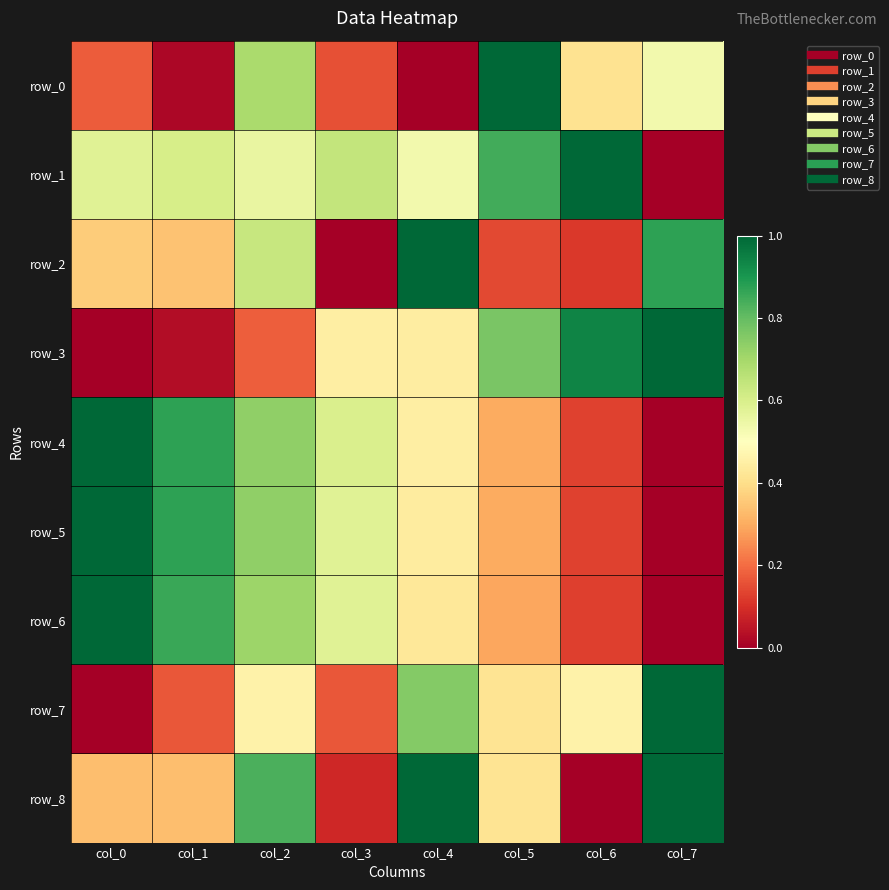

Reading left to right, extract all data points from this chart.

row_0: col_0=0.2	col_1=0.0	col_2=0.7	col_3=0.2	col_4=0.0	col_5=1.0	col_6=0.4	col_7=0.5
row_1: col_0=0.6	col_1=0.6	col_2=0.6	col_3=0.6	col_4=0.5	col_5=0.8	col_6=1.0	col_7=0.0
row_2: col_0=0.4	col_1=0.3	col_2=0.6	col_3=0.0	col_4=1.0	col_5=0.1	col_6=0.1	col_7=0.9
row_3: col_0=0.0	col_1=0.0	col_2=0.2	col_3=0.4	col_4=0.4	col_5=0.8	col_6=0.9	col_7=1.0
row_4: col_0=1.0	col_1=0.9	col_2=0.7	col_3=0.6	col_4=0.4	col_5=0.3	col_6=0.1	col_7=0.0
row_5: col_0=1.0	col_1=0.9	col_2=0.7	col_3=0.6	col_4=0.4	col_5=0.3	col_6=0.1	col_7=0.0
row_6: col_0=1.0	col_1=0.9	col_2=0.7	col_3=0.6	col_4=0.4	col_5=0.3	col_6=0.1	col_7=0.0
row_7: col_0=0.0	col_1=0.2	col_2=0.5	col_3=0.2	col_4=0.8	col_5=0.4	col_6=0.5	col_7=1.0
row_8: col_0=0.3	col_1=0.3	col_2=0.8	col_3=0.1	col_4=1.0	col_5=0.4	col_6=0.0	col_7=1.0